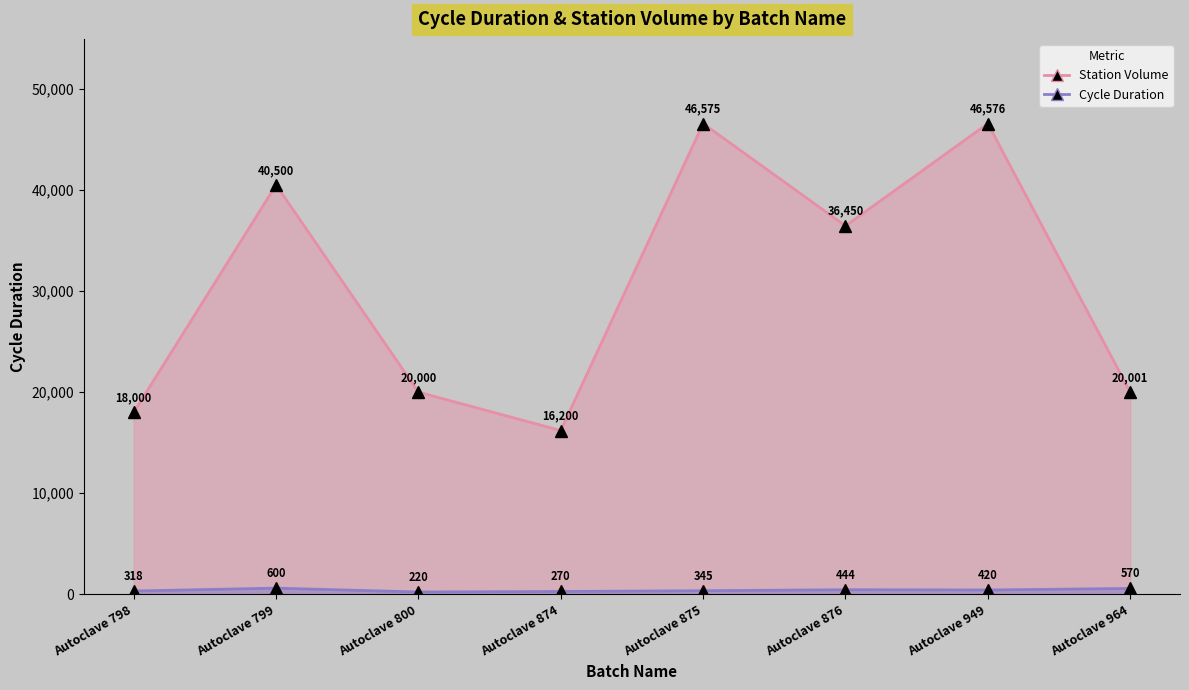

What are all the series names shown in the legend?

Cycle Duration, Station Volume